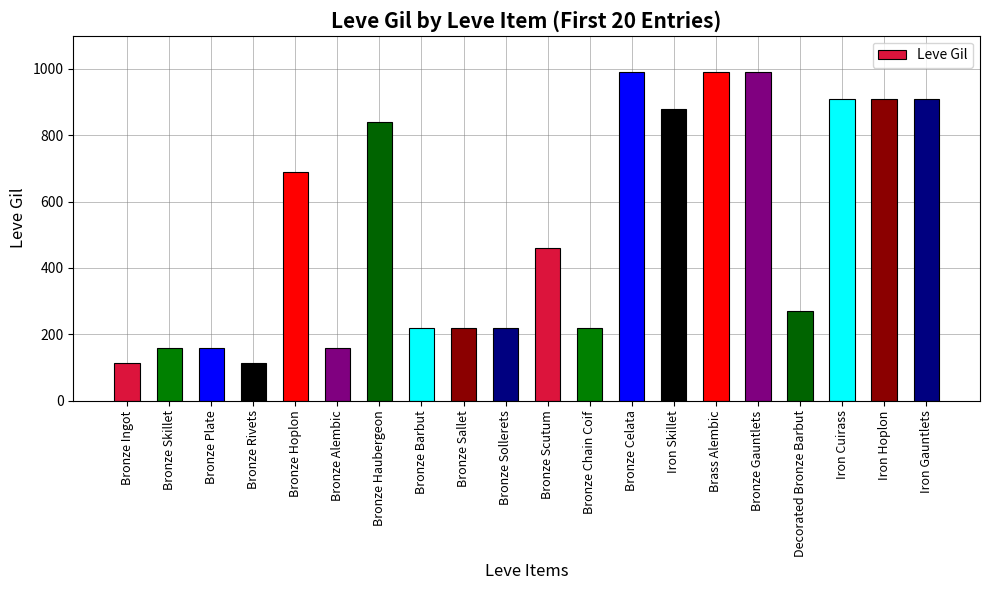

The value at Bronze Gauntlets is 990. True or false?

True